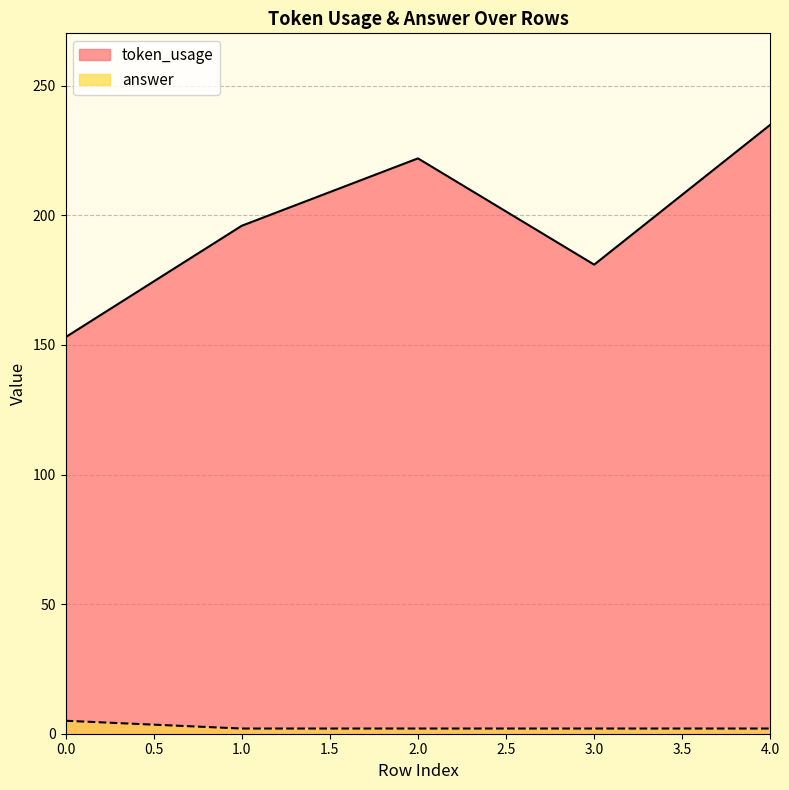

Which series changed the most between 1 and 2?

token_usage